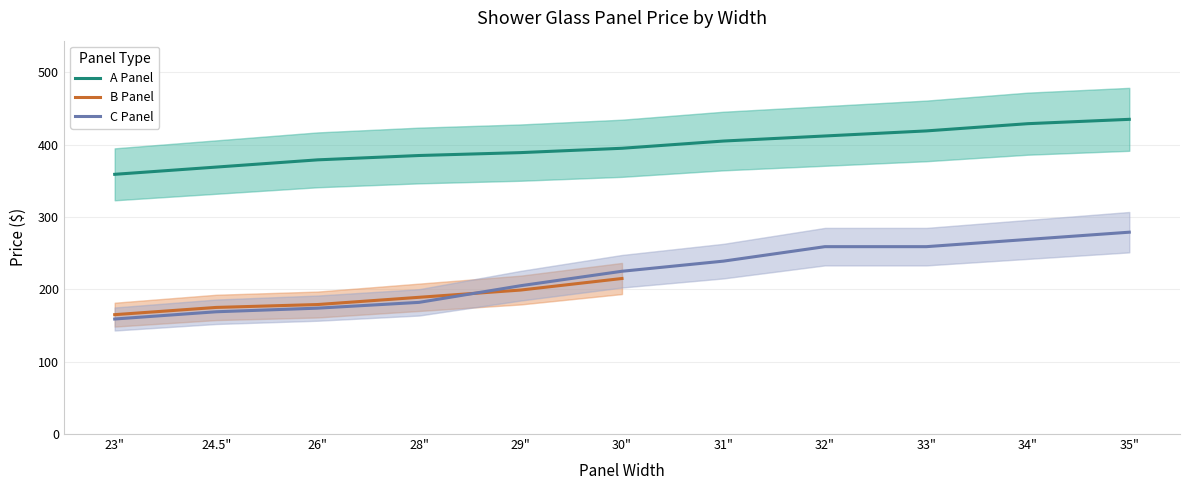

List the labels in order of A Panel value, smallest first.

23", 24.5", 26", 28", 29", 30", 31", 32", 33", 34", 35"